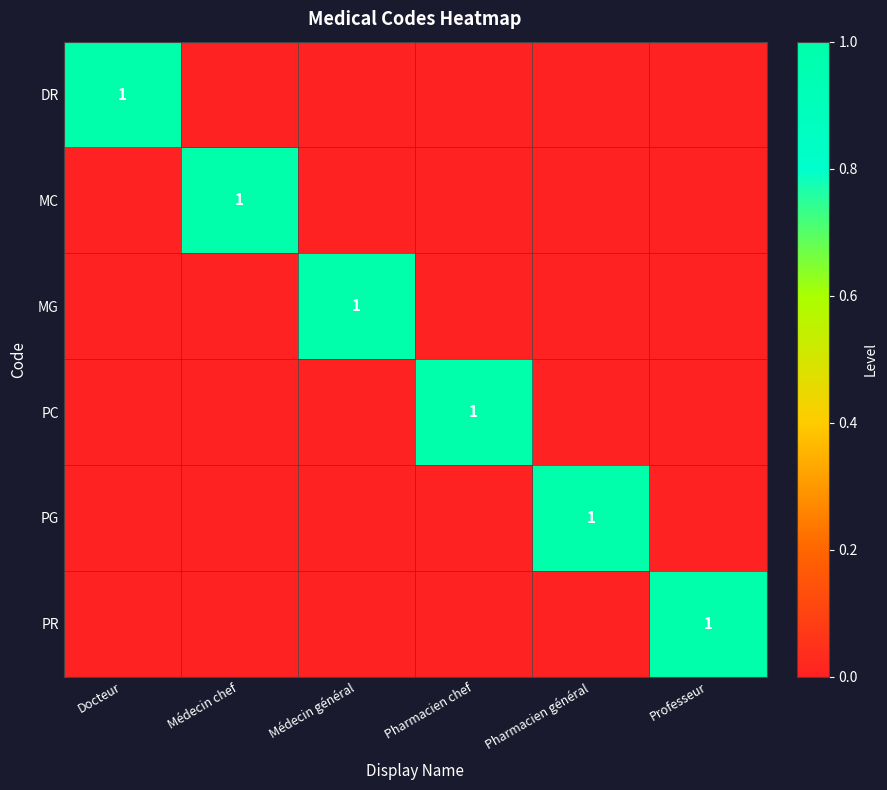

Is it true that PG equals 2 at Pharmacien général?

False